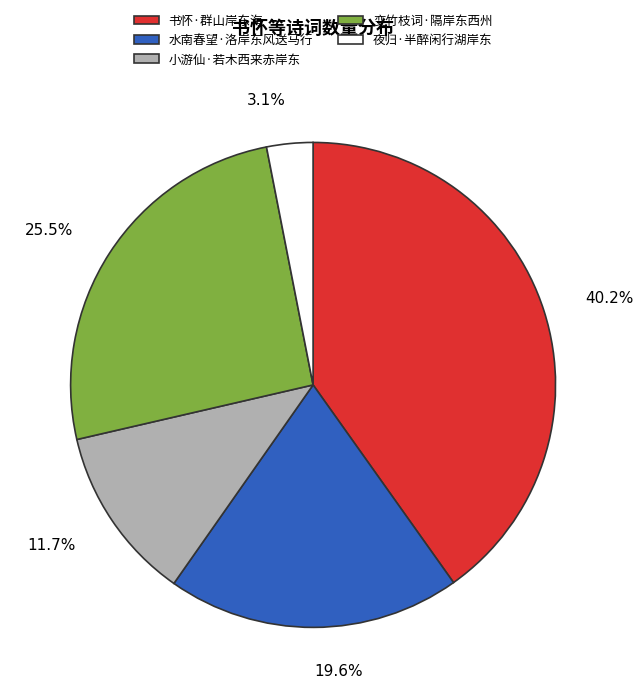

What portion of the pie excludes 小游仙·若木西来赤岸东?

88.3%